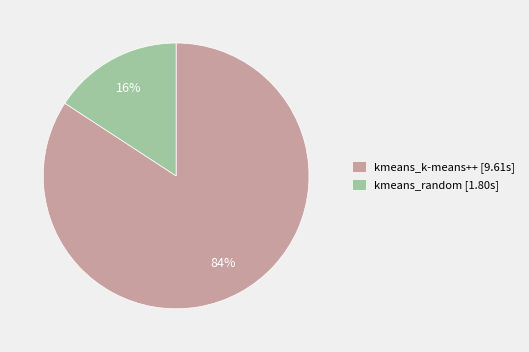

To the nearest percent, what is the combined percentage of kmeans_random and kmeans_k-means++?

100%